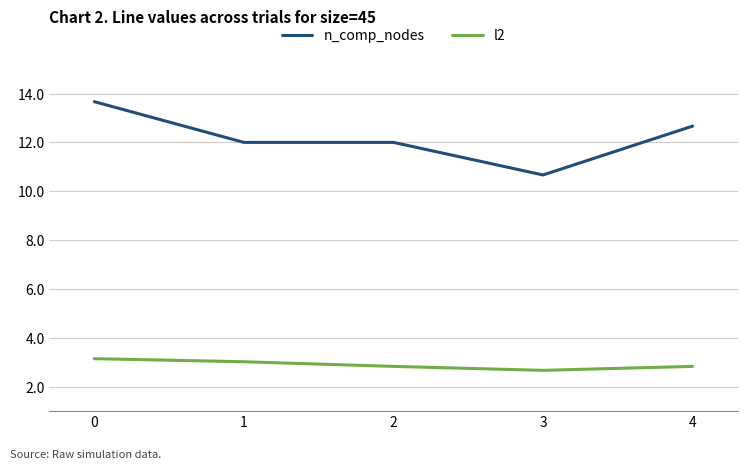

At 3, list the series in order from smallest to largest.

l2, n_comp_nodes